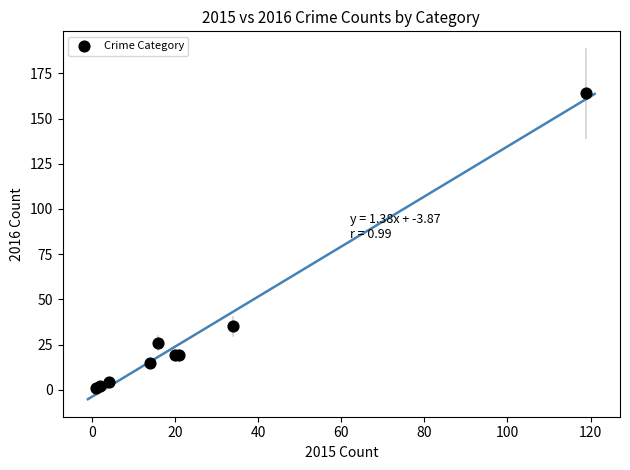

What Y value in the scatter plot is closest to 82?

35